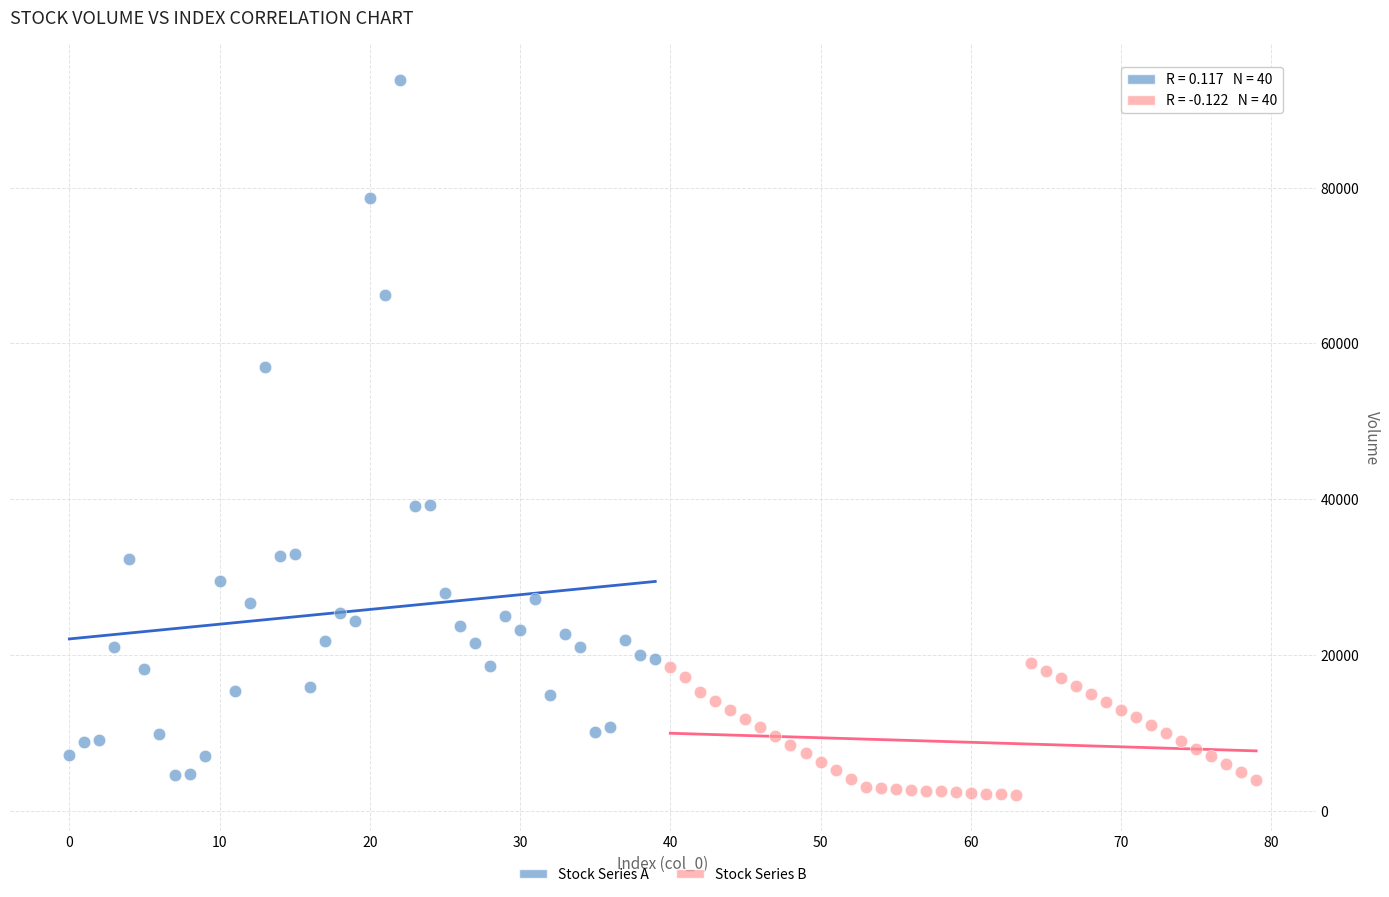

Which series contains the highest Y value?

Stock Series A